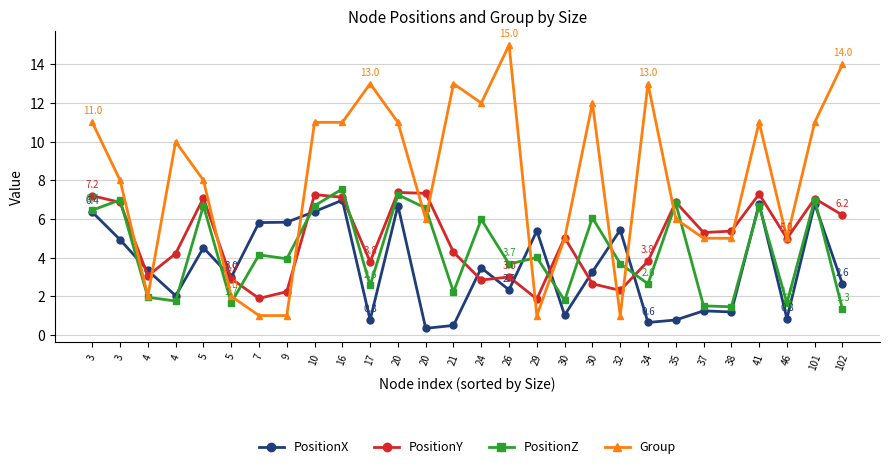

What is the minimum value shown in the chart?

0.3